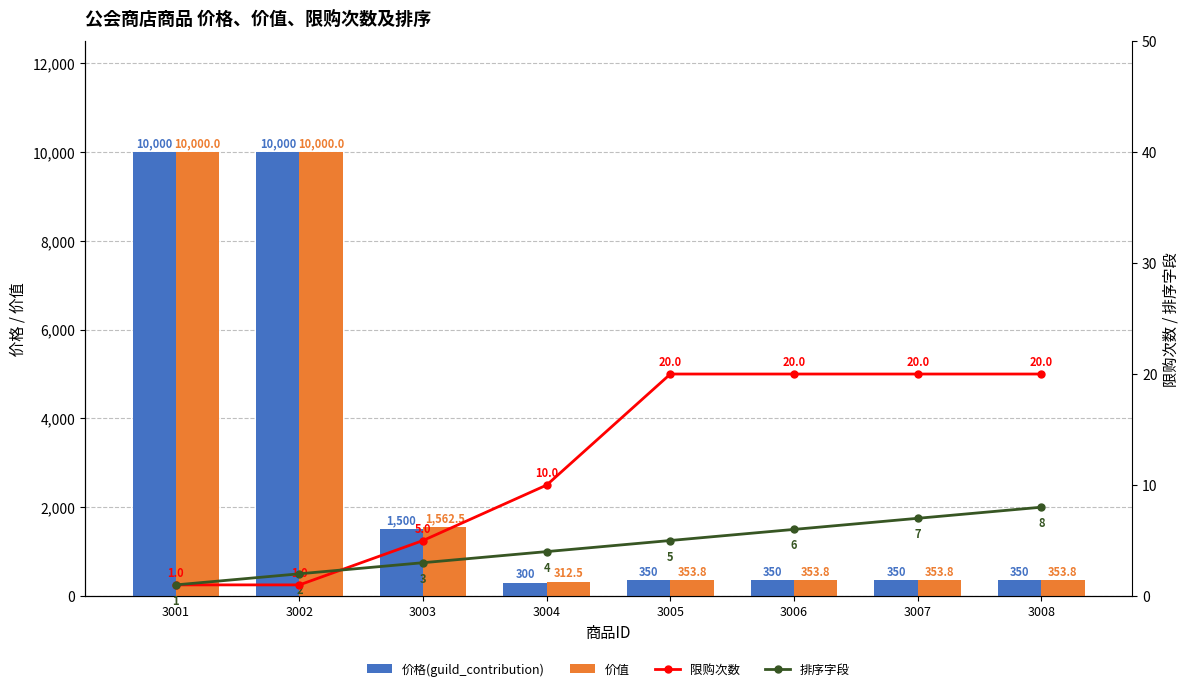

What are all the series names shown in the legend?

价格(guild_contribution), 价值, 限购次数, 排序字段